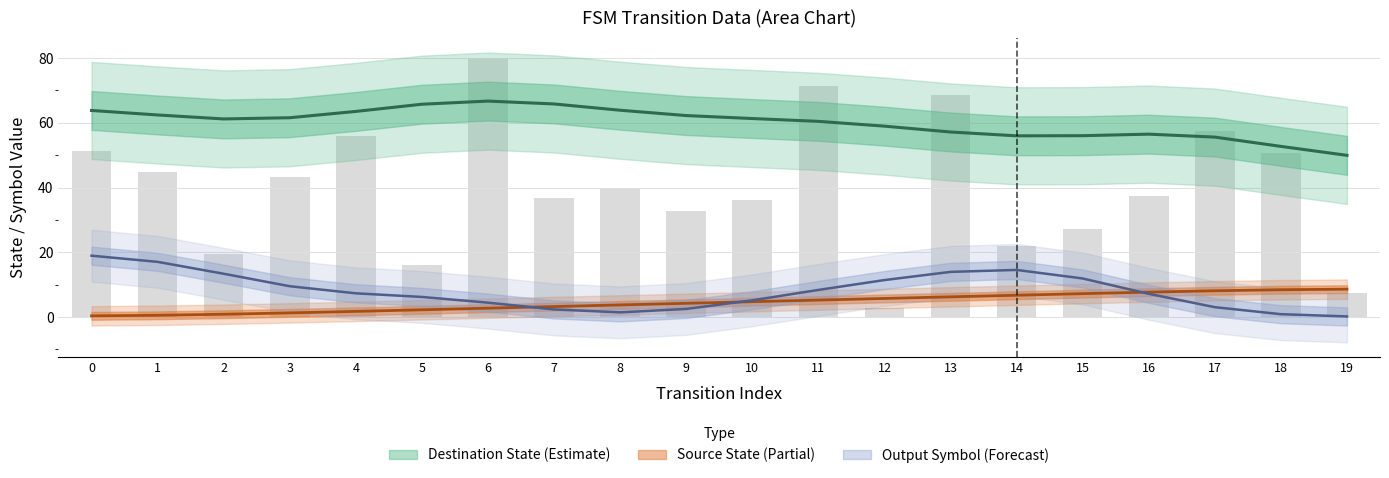

What is the value of the destination_state bar at the 20th from the left?

7.3